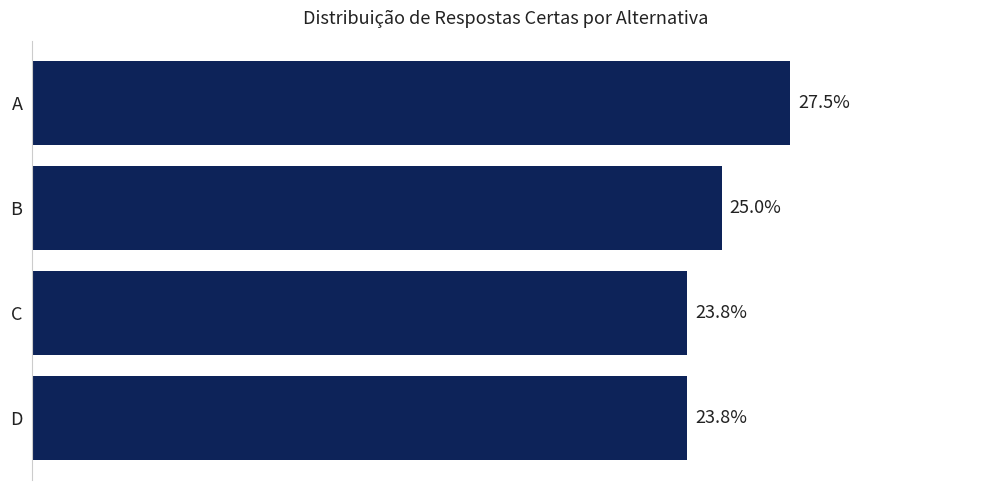

Which category has the highest value across all series?

A